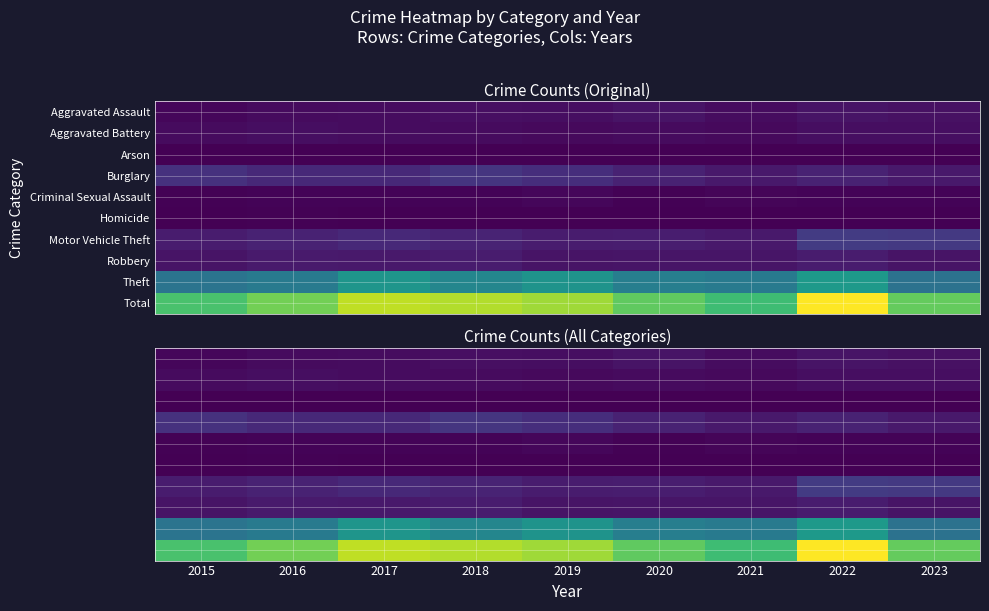

What is the minimum value shown in the chart?

1